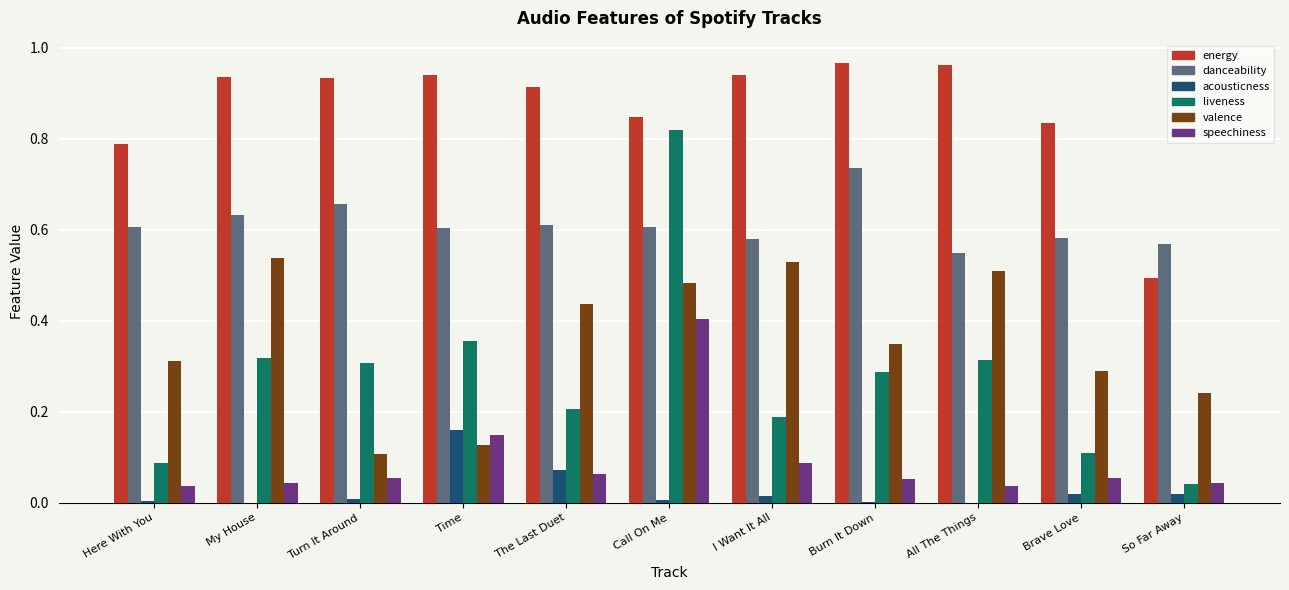

Which series changed the most between Call On Me and Burn It Down?

liveness